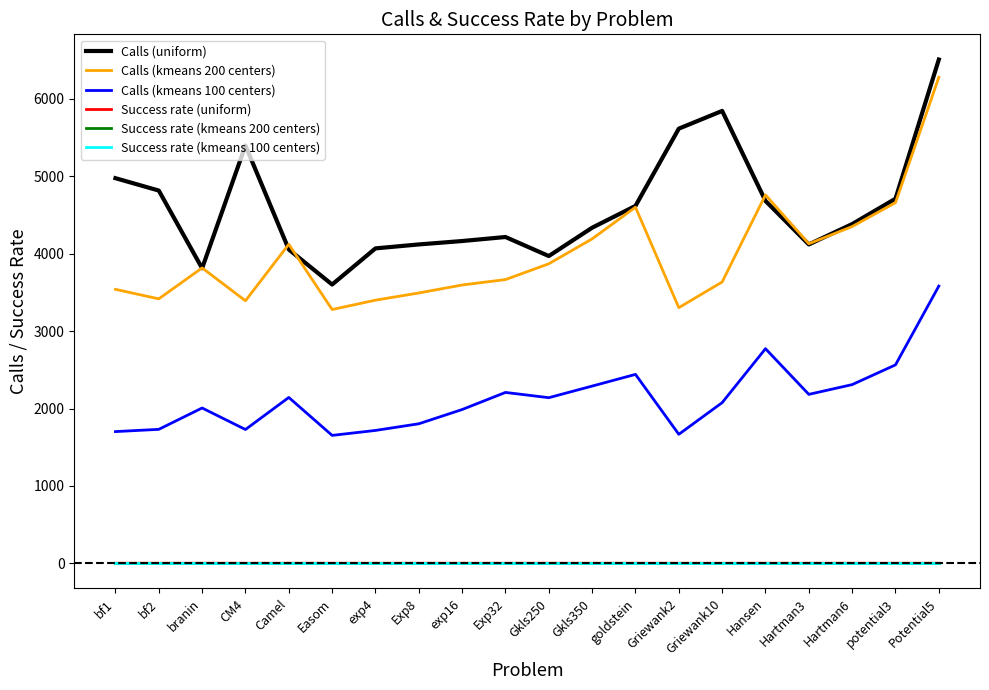

Reading left to right, list all the values displayed in this chart.

Calls (uniform): 4976.0	4816.0	3812.0	5398.0	4055.0	3602.0	4069.0	4120.0	4164.0	4216.0	3970.0	4336.0	4618.0	5616.0	5845.0	4682.0	4120.0	4383.0	4711.0	6509.0
Calls (kmeans 200 centers): 3540.0	3417.0	3817.0	3392.0	4122.0	3279.0	3400.0	3493.0	3596.0	3666.0	3870.0	4192.0	4601.0	3303.0	3635.0	4760.0	4129.0	4351.0	4660.0	6280.0
Calls (kmeans 100 centers): 1702.0	1731.0	2007.0	1729.0	2143.0	1653.0	1717.0	1803.0	1987.0	2208.0	2140.0	2290.0	2441.0	1667.0	2076.0	2773.0	2183.0	2309.0	2564.0	3582.0
Success rate (uniform): 1.0	1.0	1.0	1.0	1.0	1.0	1.0	1.0	1.0	1.0	1.0	0.9	1.0	1.0	0.6	1.0	1.0	1.0	1.0	1.0
Success rate (kmeans 200 centers): 1.0	1.0	1.0	1.0	1.0	1.0	1.0	1.0	1.0	1.0	1.0	1.0	1.0	1.0	1.0	1.0	1.0	1.0	1.0	1.0
Success rate (kmeans 100 centers): 1.0	1.0	1.0	1.0	1.0	1.0	1.0	1.0	1.0	1.0	1.0	1.0	1.0	1.0	1.0	1.0	1.0	1.0	1.0	1.0